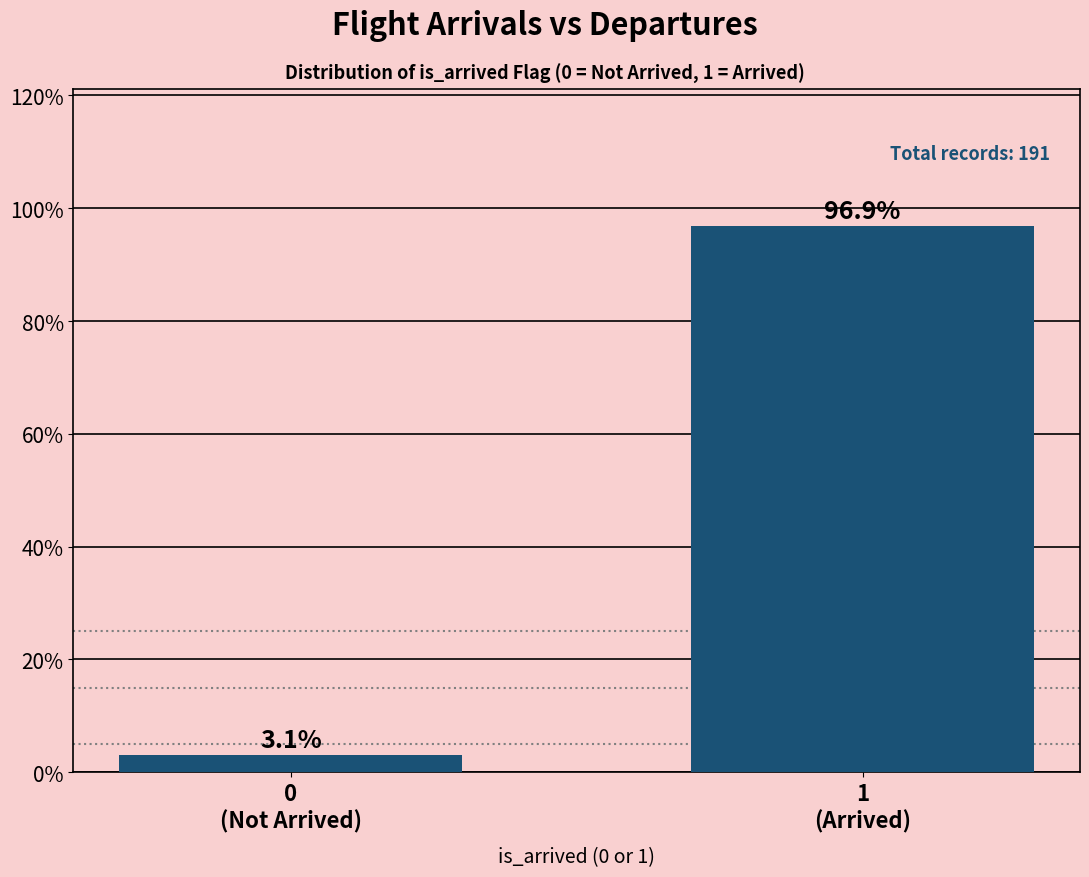

Reading right to left, what are all the values shown in this chart?

96.9	3.1